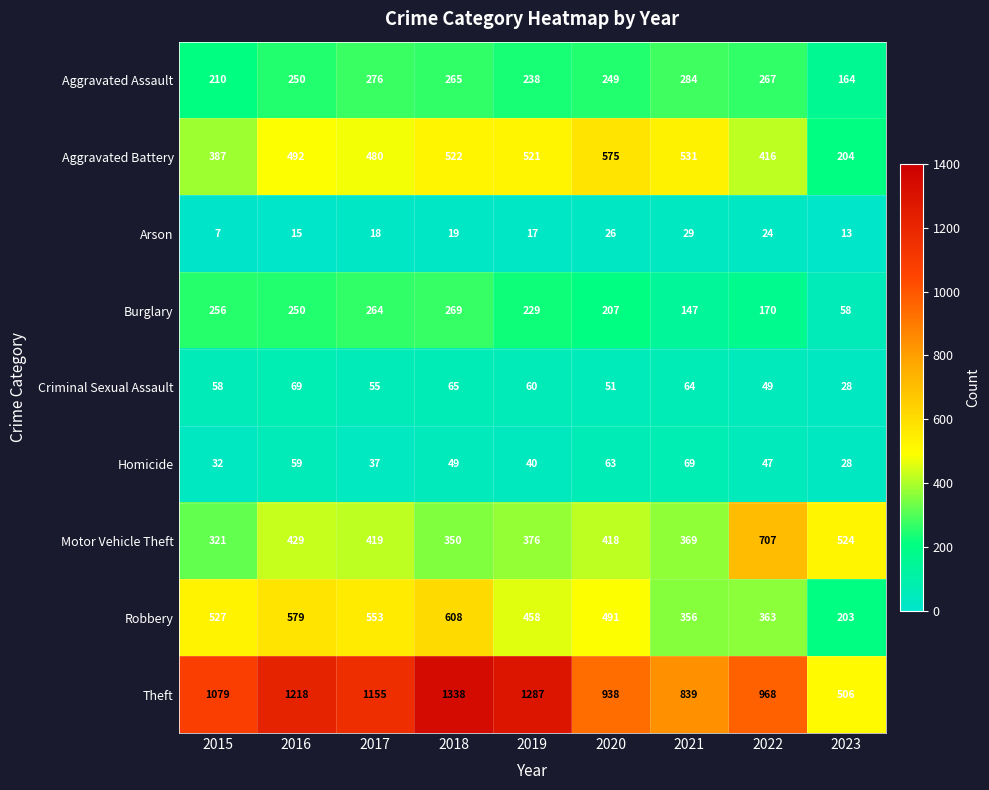

At 2019, list the series in order from smallest to largest.

Arson, Homicide, Criminal Sexual Assault, Burglary, Aggravated Assault, Motor Vehicle Theft, Robbery, Aggravated Battery, Theft